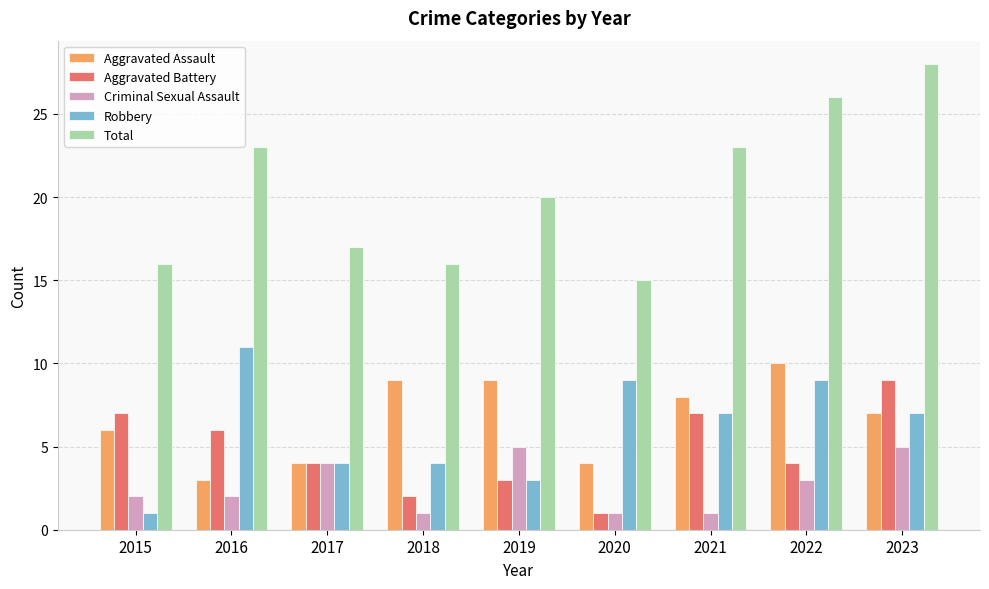

At which category does the chart reach its peak across all series?

2023